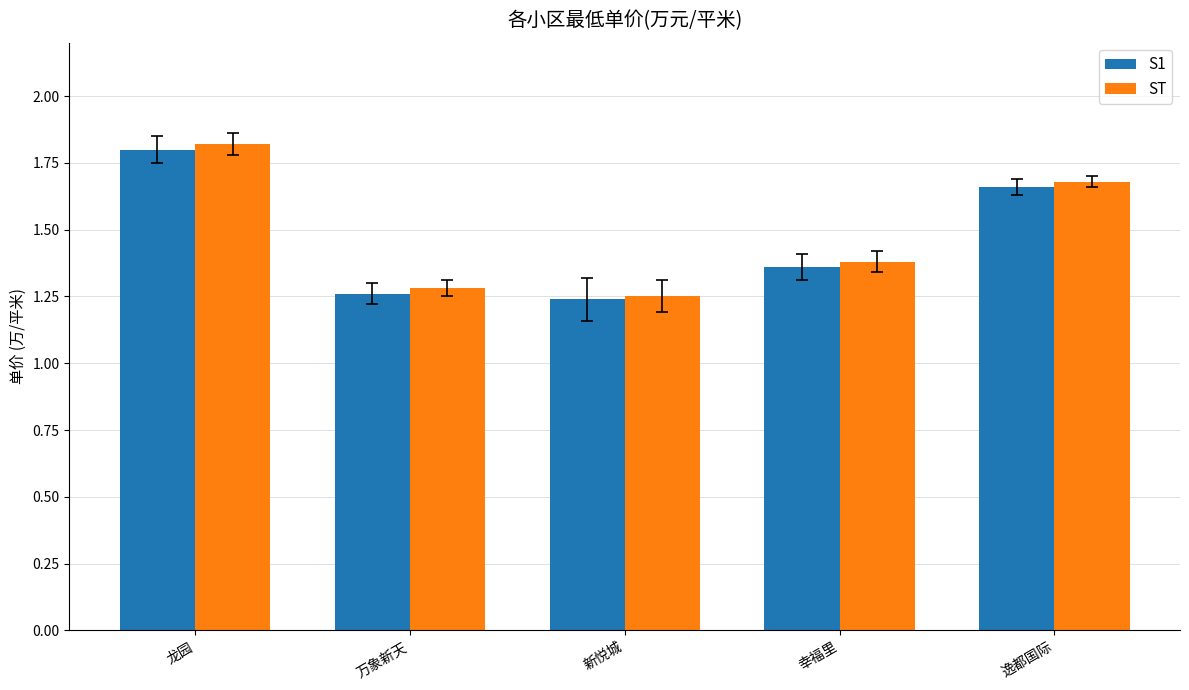

What is the difference between the maximum and minimum values in the S1 series?

0.6